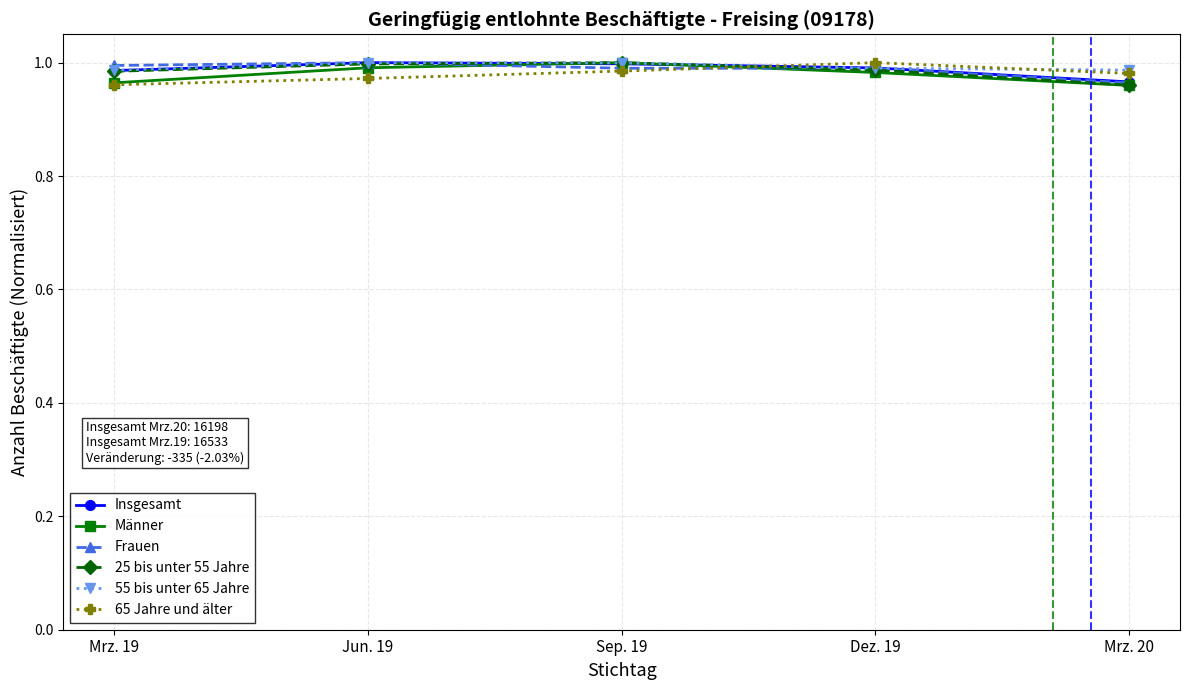

Which series ends up on top after the final intersection of 55 bis unter 65 Jahre and Insgesamt?

55 bis unter 65 Jahre